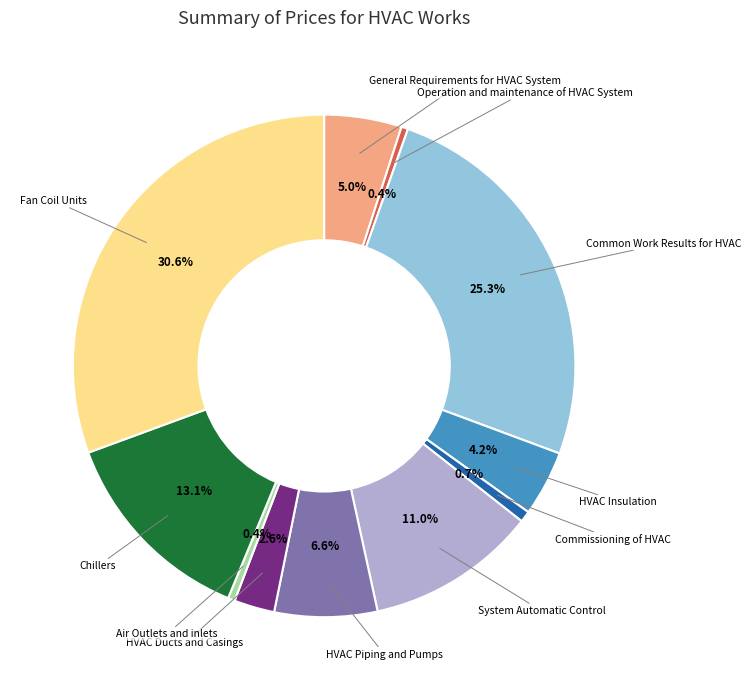

What is the largest slice in the pie chart?

Fan Coil Units